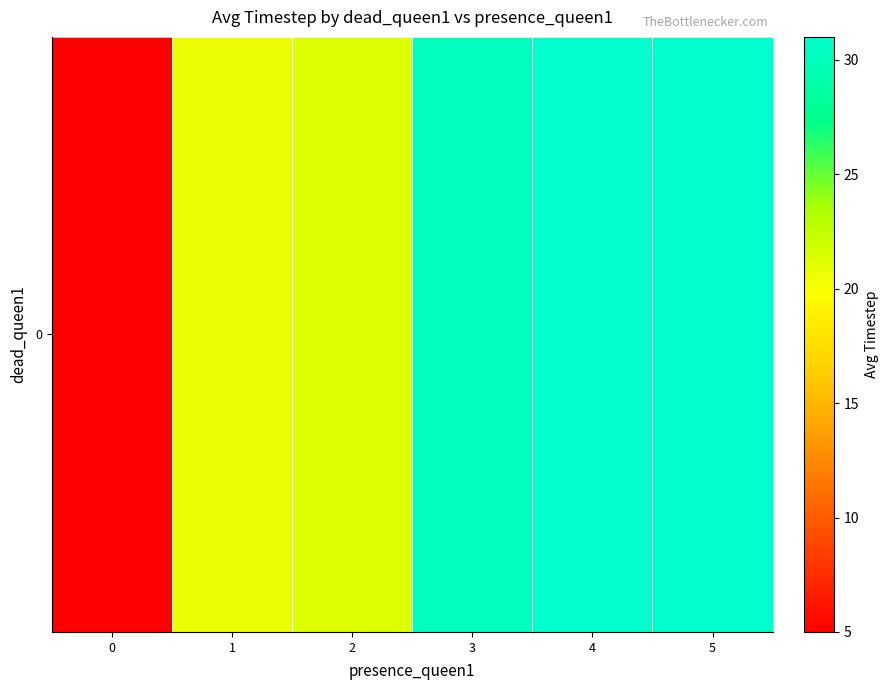

What is the difference between the second highest and second lowest values?

10.3